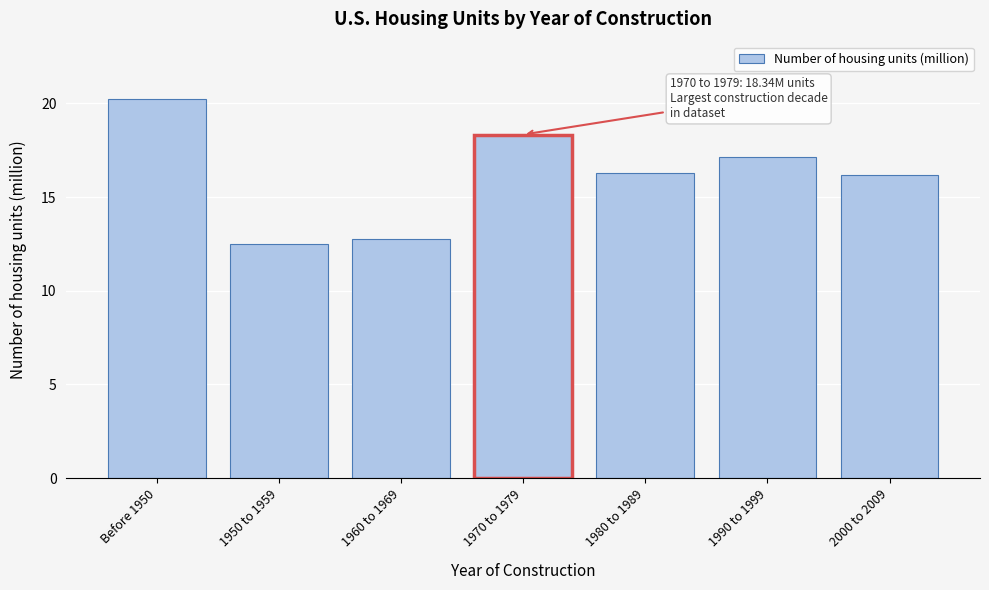

Reading left to right, extract all data points from this chart.

20.3	12.5	12.8	18.3	16.3	17.2	16.2